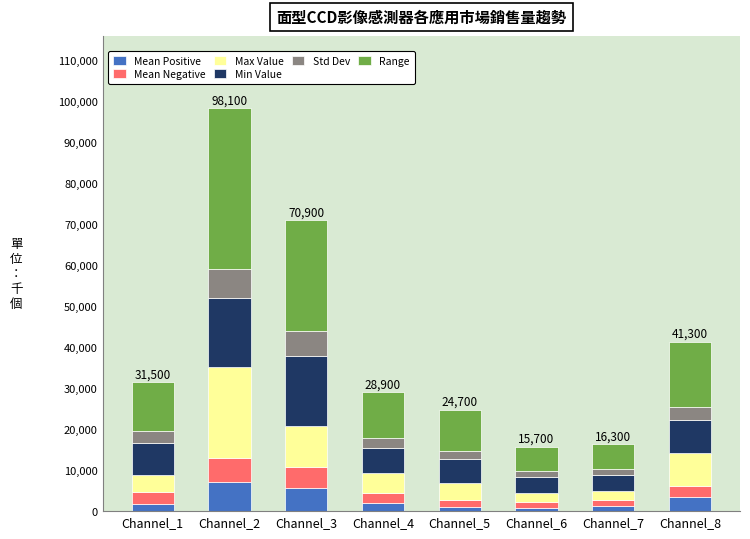

What is the highest value of the Mean Positive series?

7200